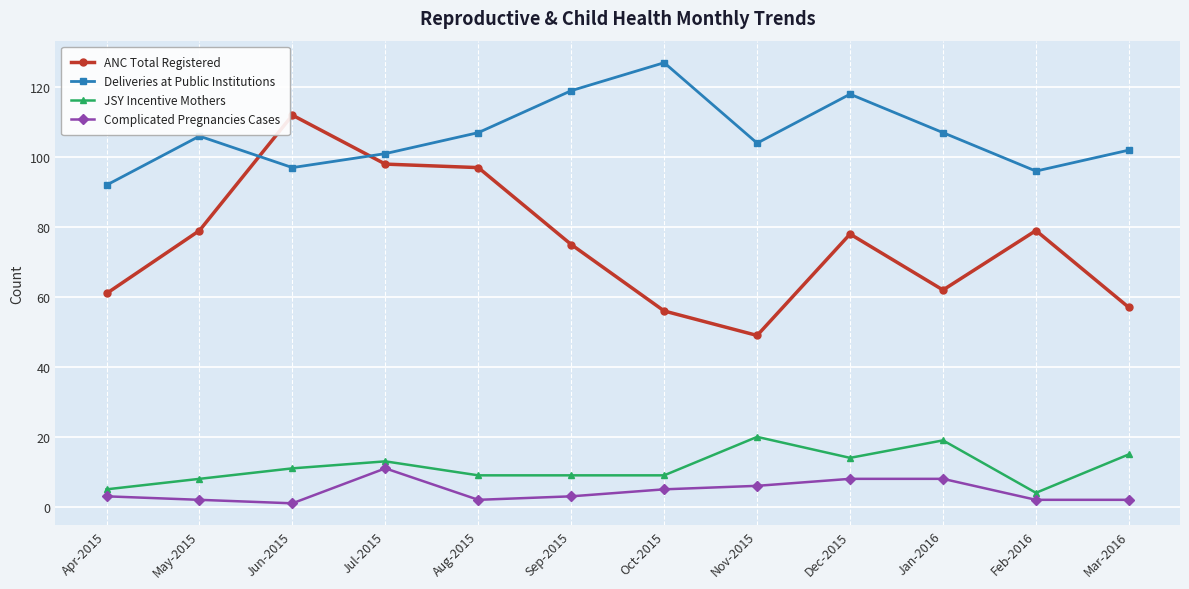

Which series has the widest spread of values?

ANC Total Registered